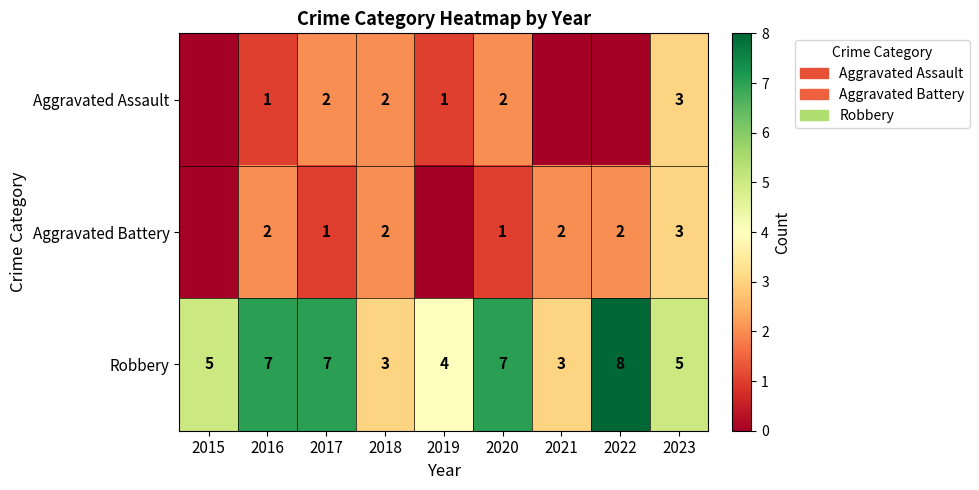

Is it true that Aggravated Battery equals 2 at 2022?

True